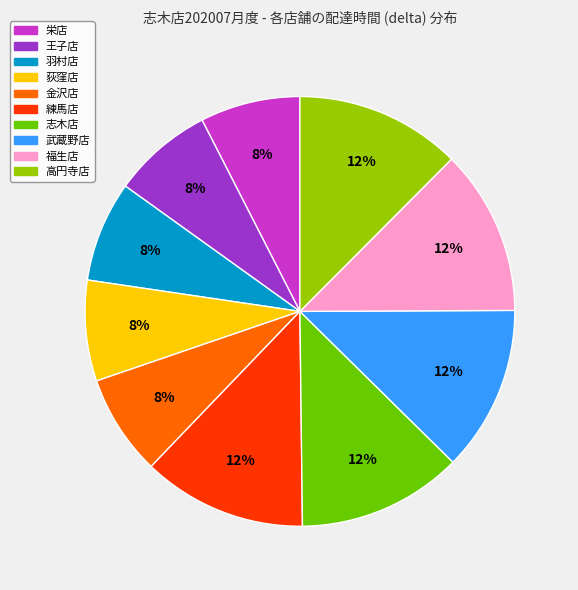

The 福生店 slice represents 12% of the pie. True or false?

True